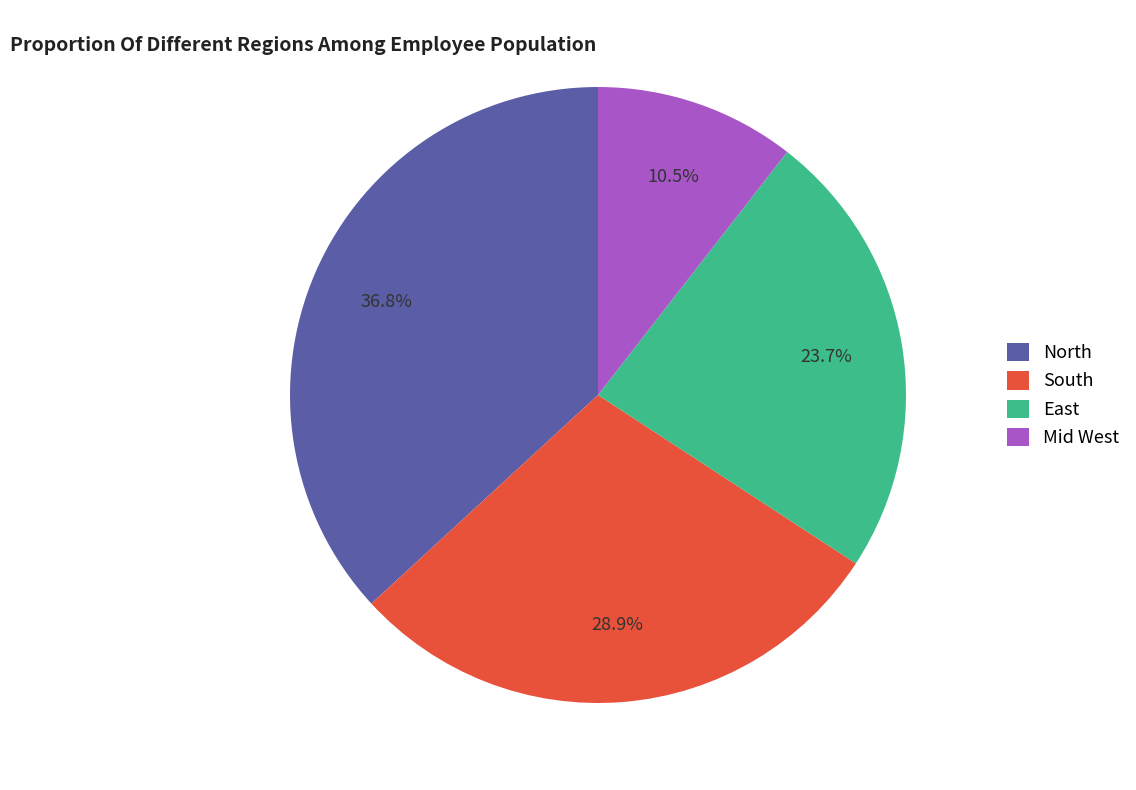

Count the number of slices in the pie.

4